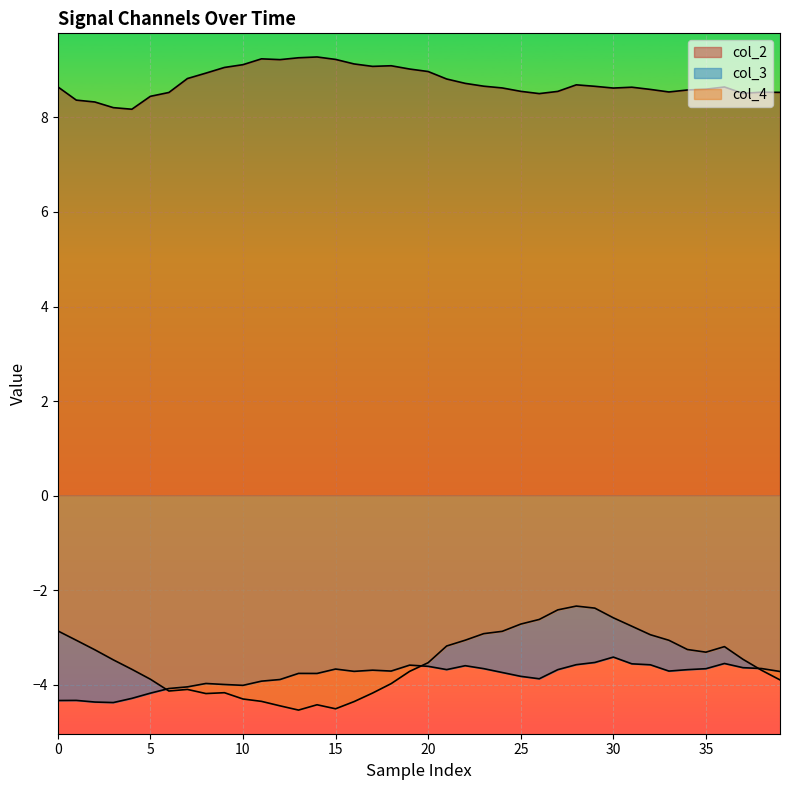

Which series changed the most between 11 and 18?

col_4